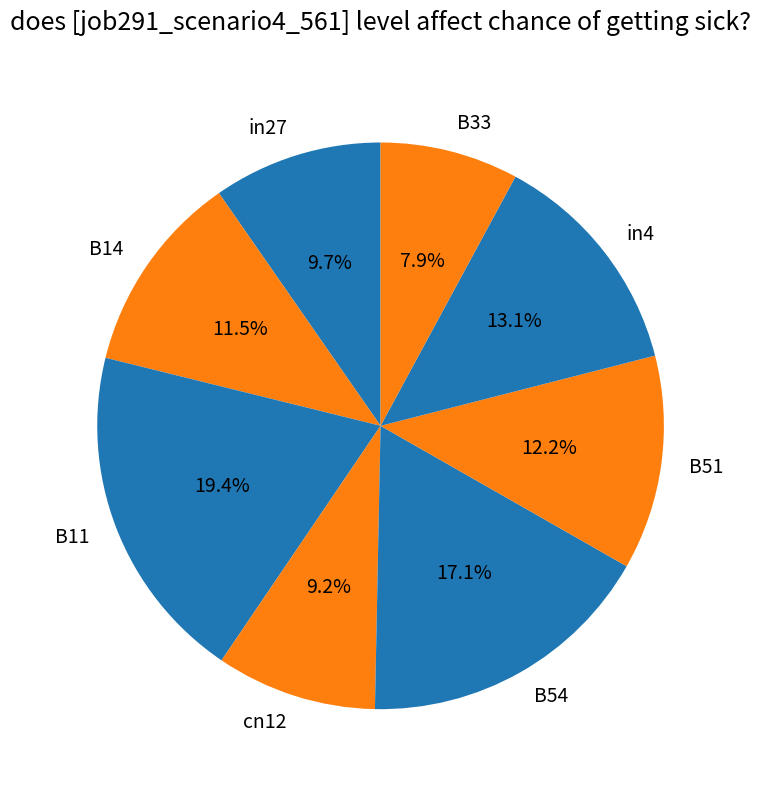

Does in4 represent more than half of the total?

No